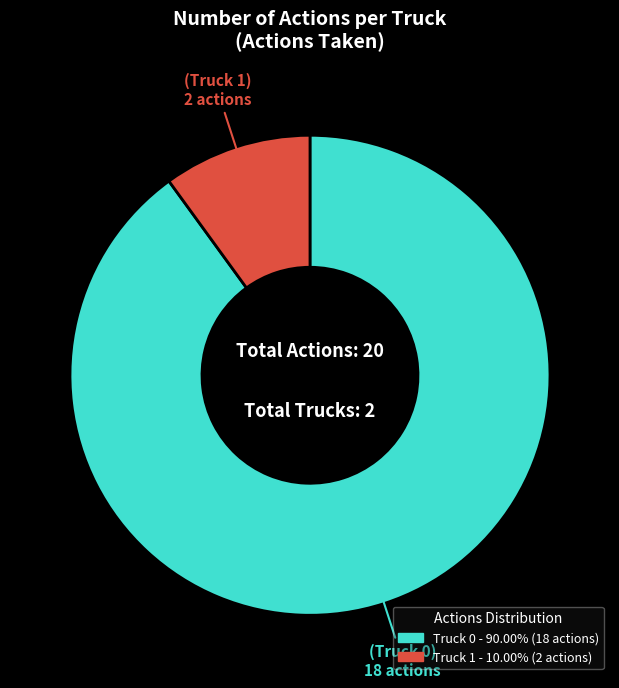

What is the smallest slice in the pie chart?

Truck 1